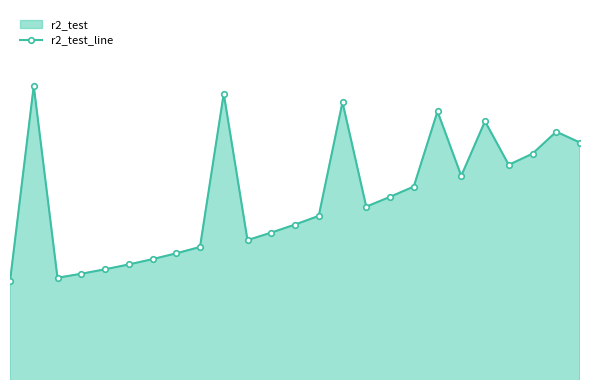

True or false: the data shows 0.9 at 19.

True